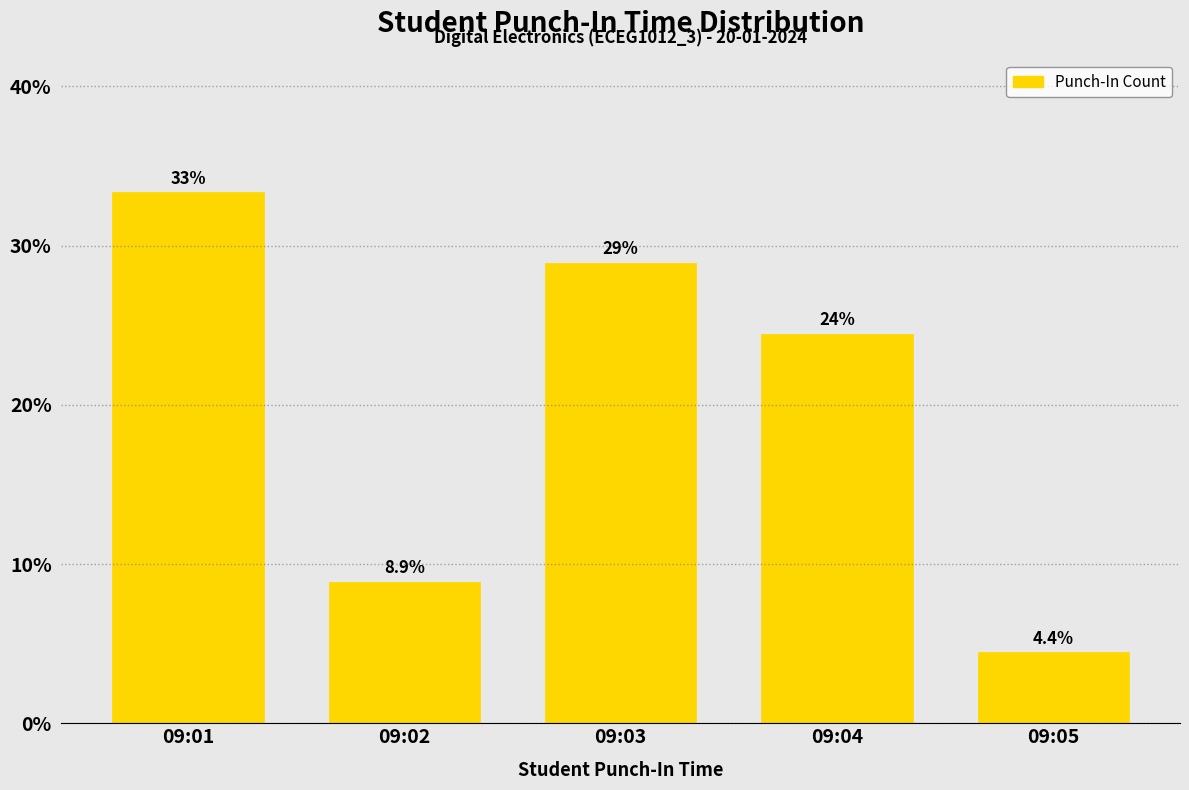

Reading left to right, transcribe all the data shown in this chart.

33.3	8.9	28.9	24.4	4.4